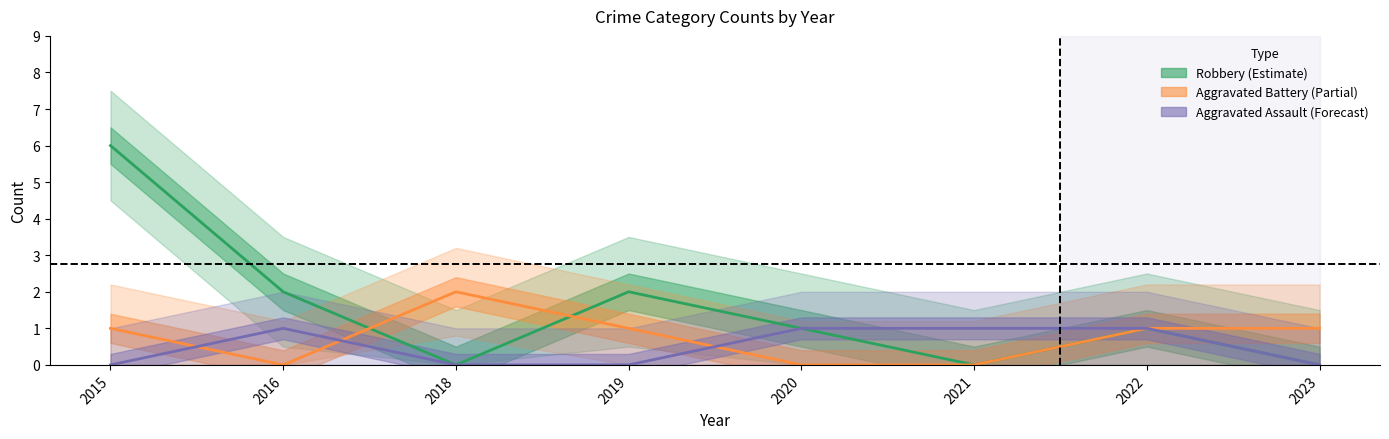

Rank the categories by Aggravated Assault value from highest to lowest.

2016, 2020, 2021, 2022, 2015, 2018, 2019, 2023